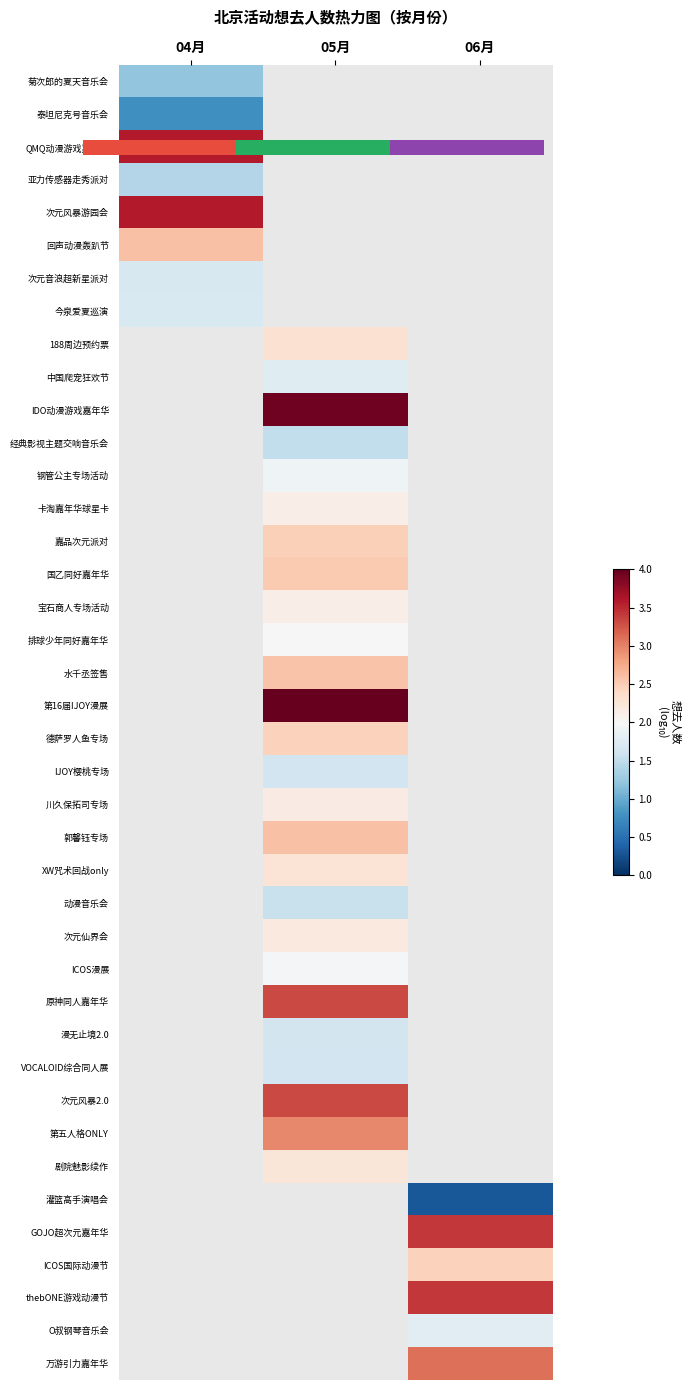

Which has a higher value, 04月 or 06月?

06月